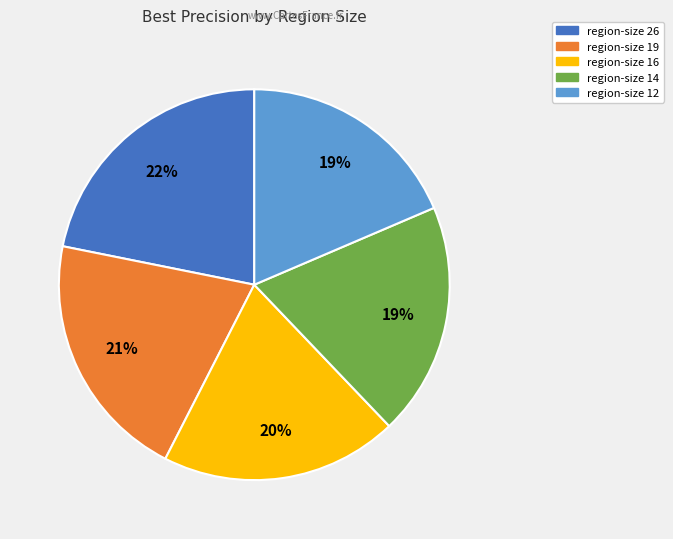

To the nearest percent, what is the average slice percentage?

20%